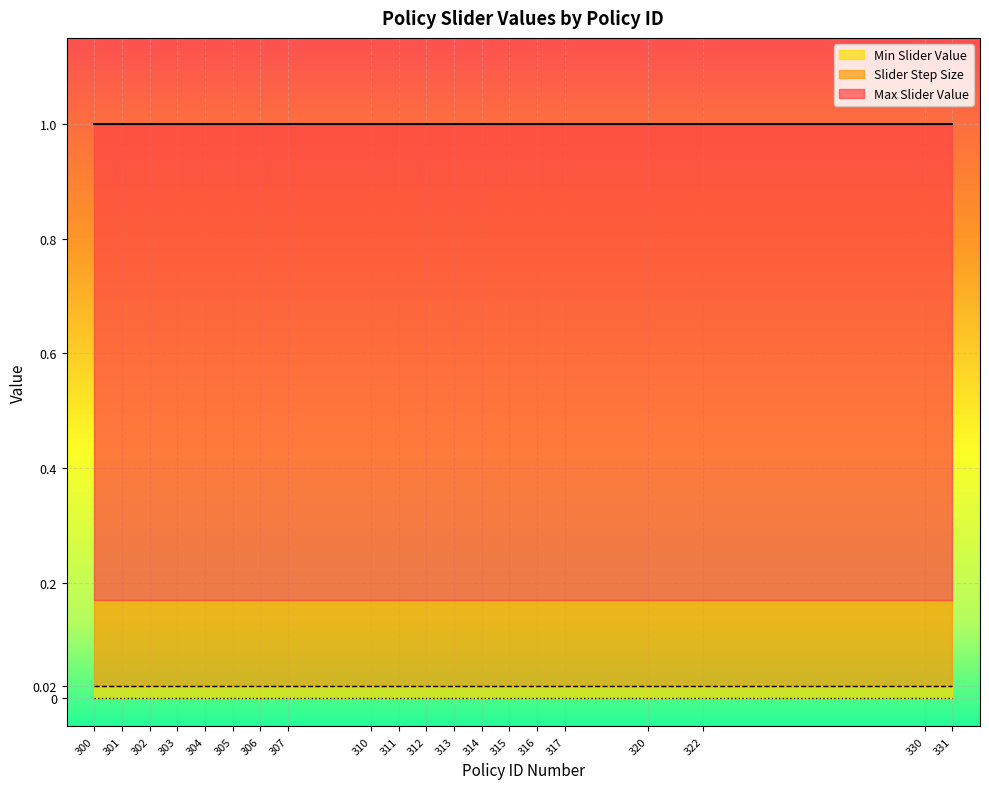

True or false: Min Slider Value has more than 2 interior local peaks.

False